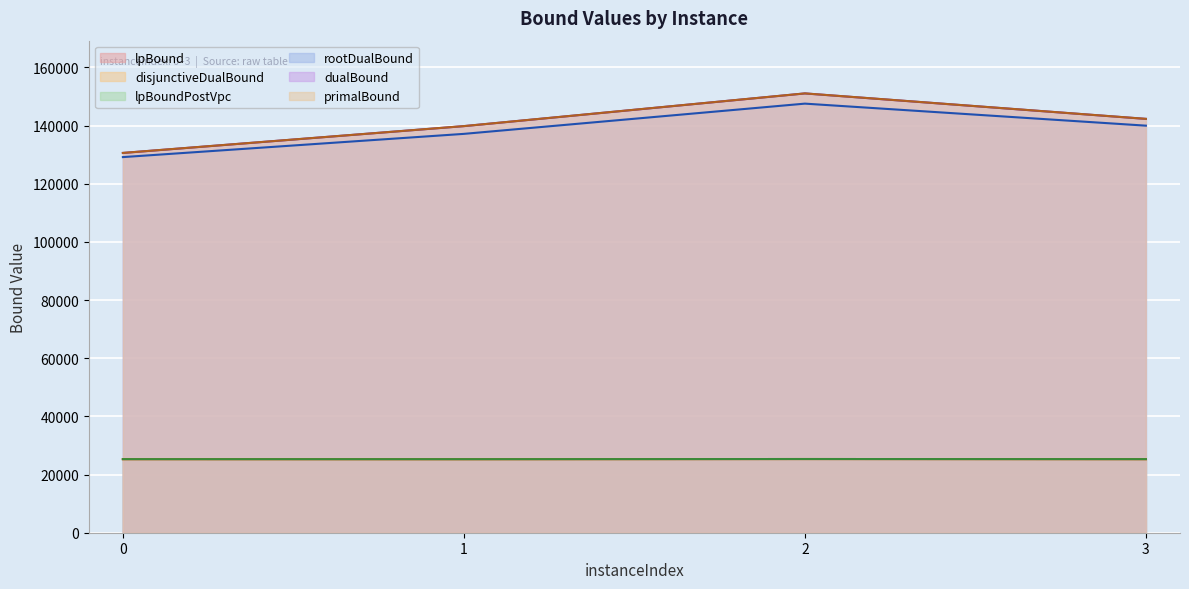

The value of dualBound at 1 is 51224.6. True or false?

False